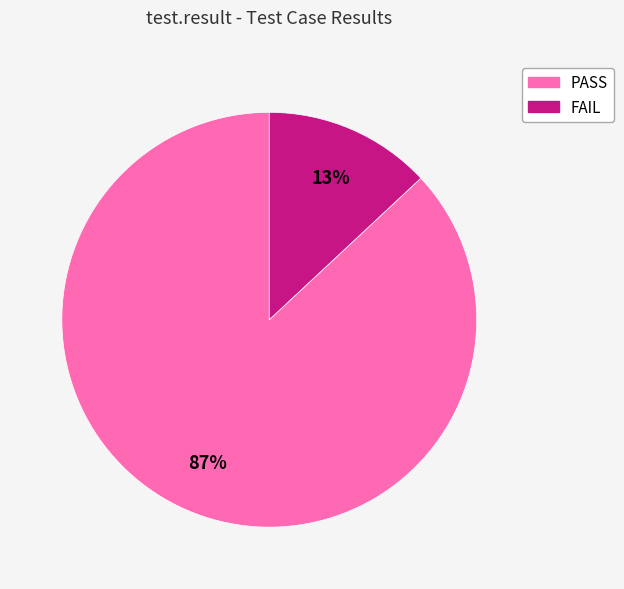

What is the largest slice in the pie chart?

PASS